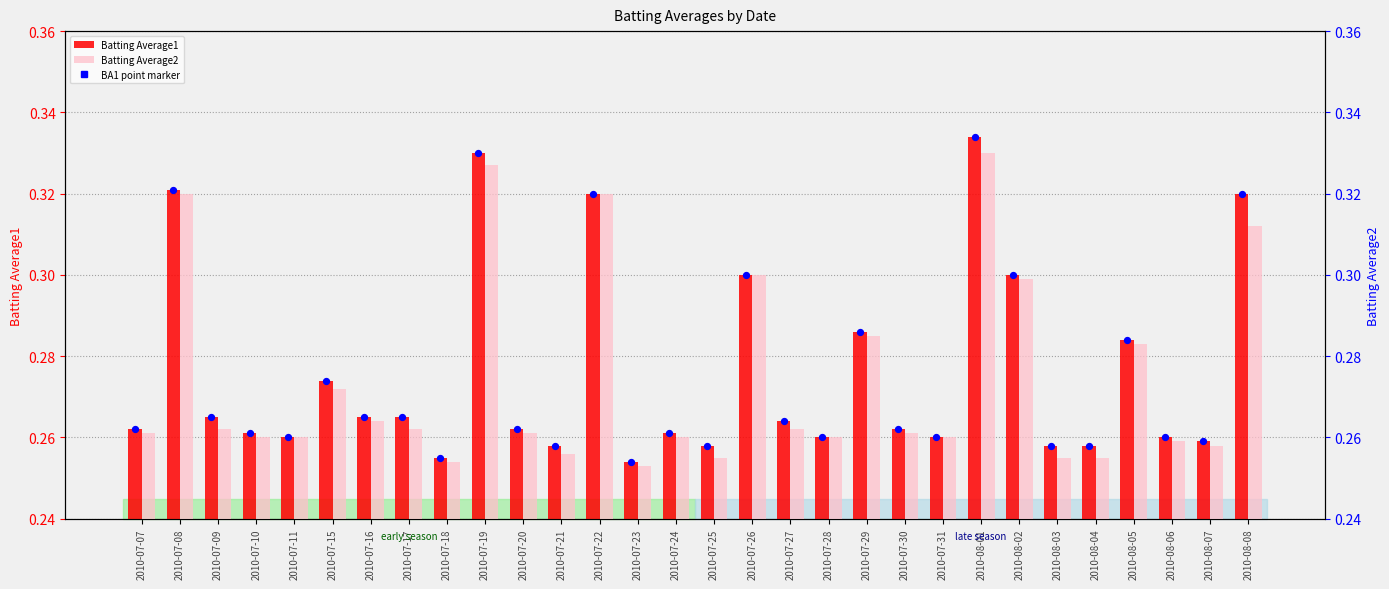

What are all the series names shown in the legend?

Batting Average1, Batting Average2